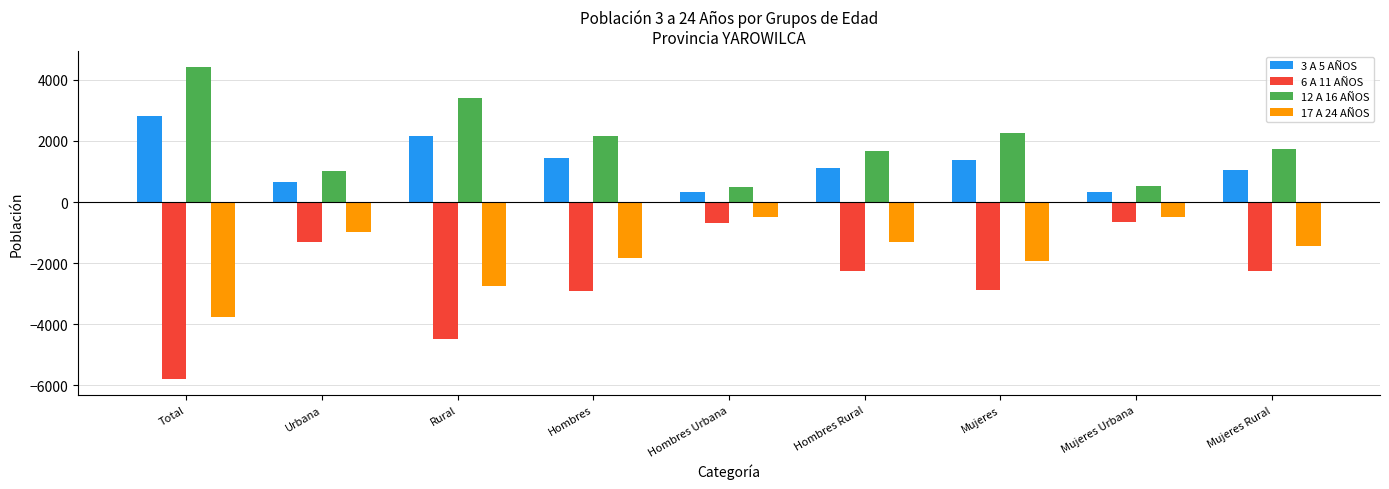

Which series has the widest spread of values?

6 A 11 AÑOS